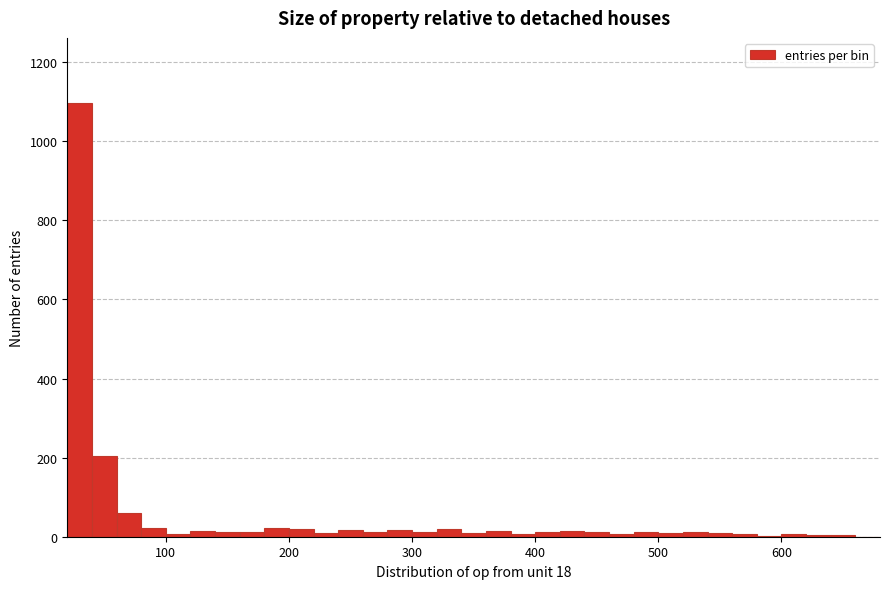

Read against the x-axis, roughly where is the centre of the tallest bar?

30